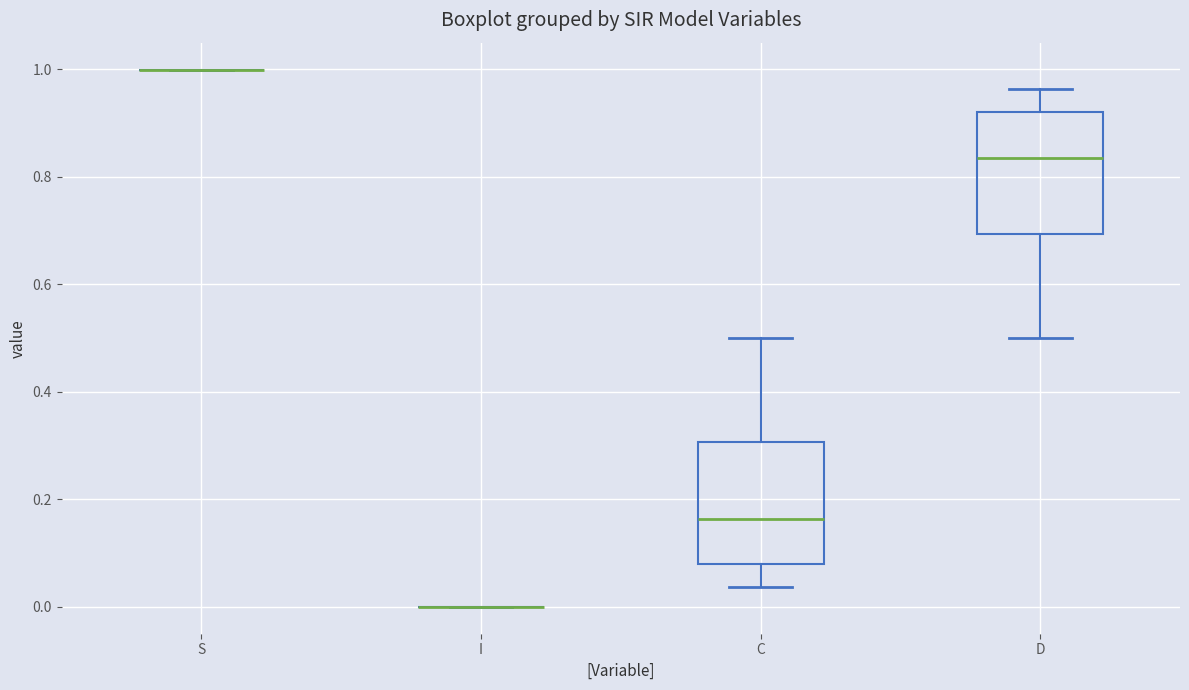

Reading left to right, read every box against the y-axis: the position of its median line, the range the box covers, and the ends of its whiskers. The values are not printed on the chart, so give them approximately, as read against the axis.

S: box collapsed to a line at 1.00, whiskers 1.00 to 1.00
I: box collapsed to a line at 0.00, whiskers 0.00 to 0.00
C: median 0.16, box 0.08 to 0.30, whiskers 0.04 to 0.50
D: median 0.84, box 0.70 to 0.92, whiskers 0.50 to 0.96